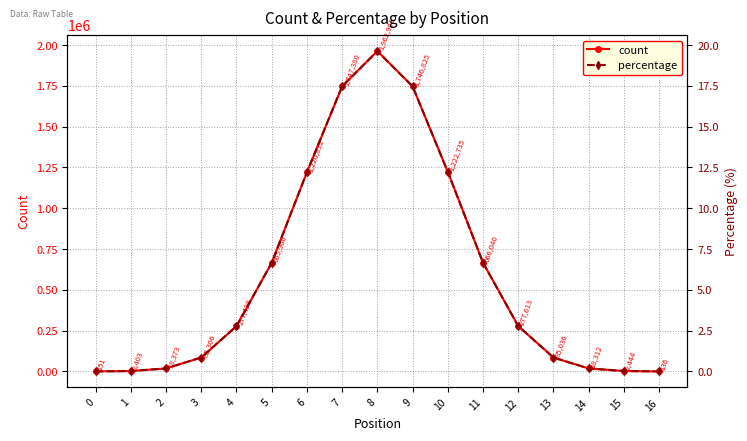

Where is percentage nearest to the value 9?

11